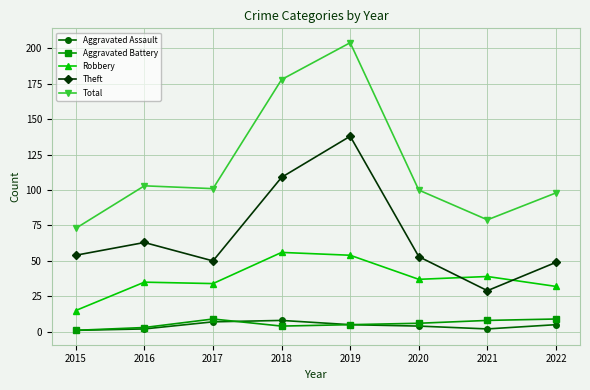

What is the sum of the Aggravated Battery values at 2016 and 2019?

8